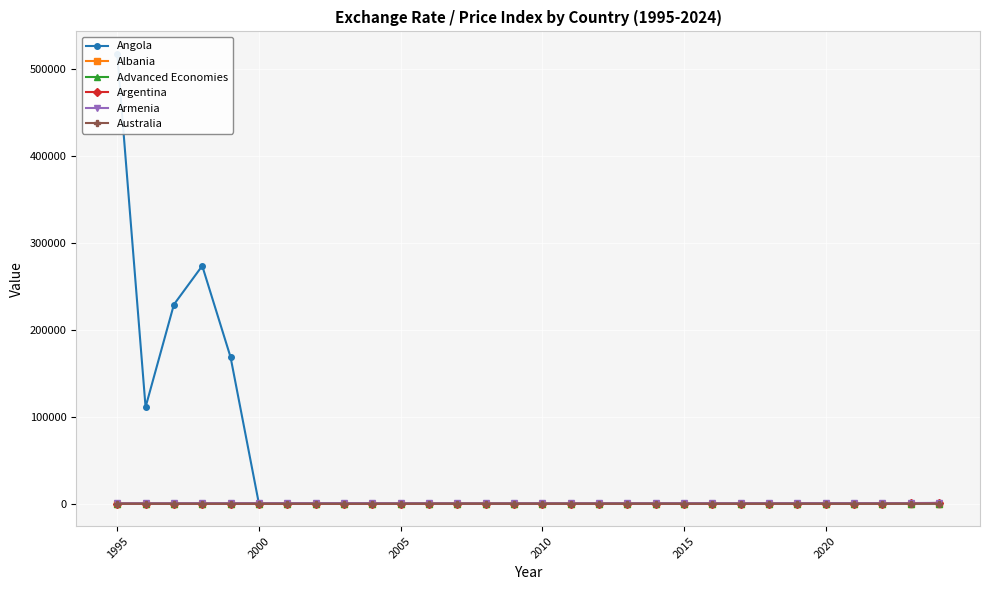

True or false: Advanced Economies has more than 0 interior local peaks.

True